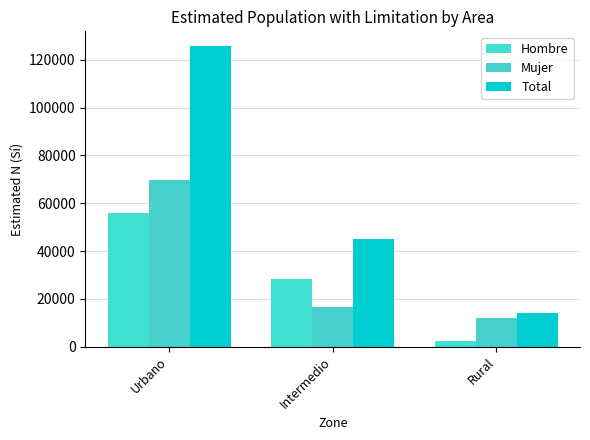

Are the bars grouped side by side (vs. stacked)?

Yes